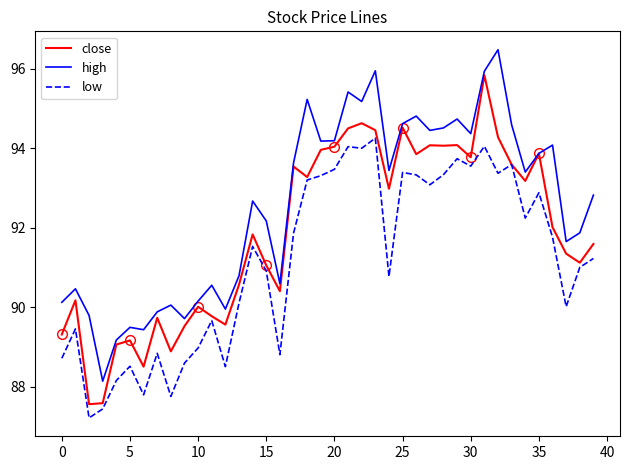

What is the difference between the low values at 10 and 30?

4.6